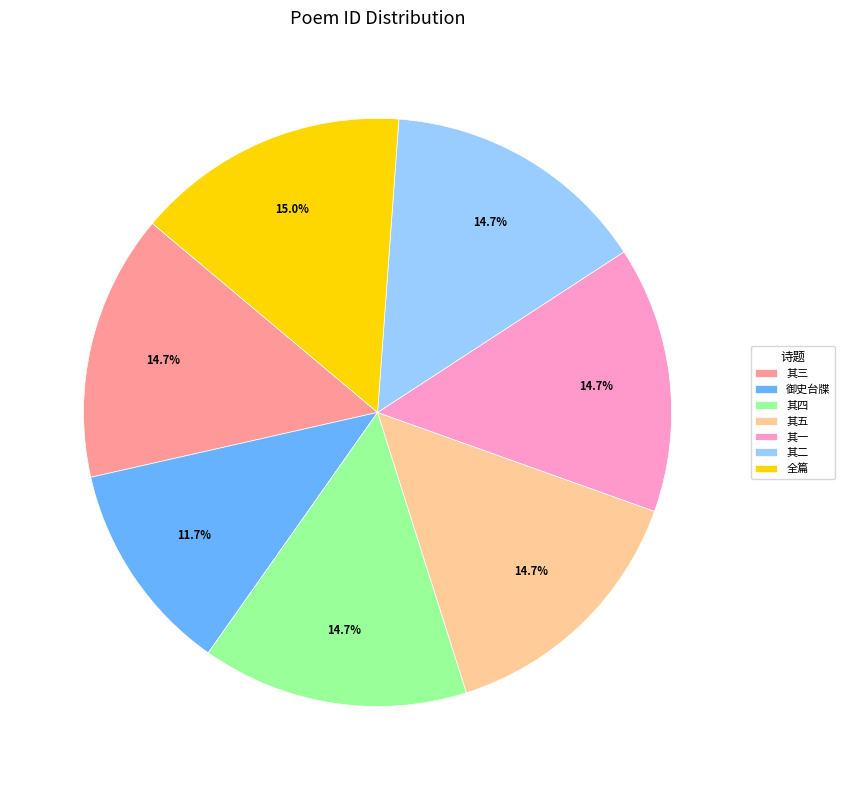

How many slices are in this pie chart?

7